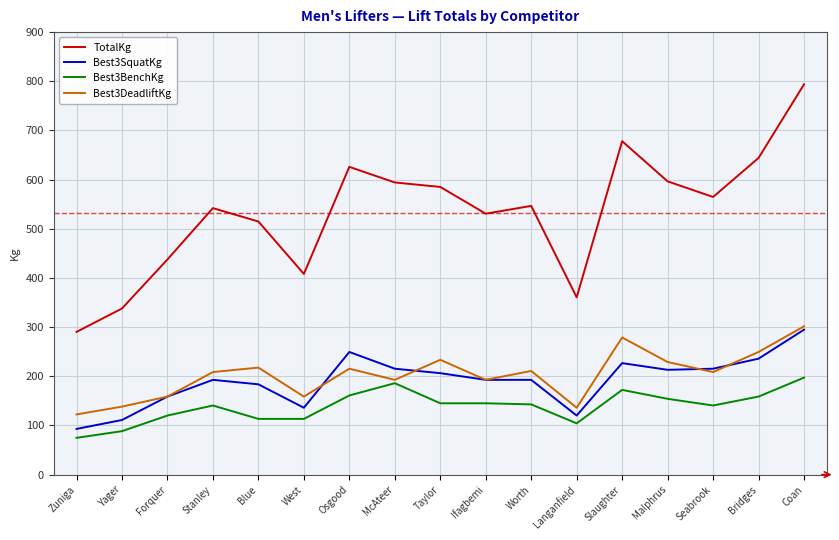

Is it true that Best3DeadliftKg equals 210.9 at Worth?

True